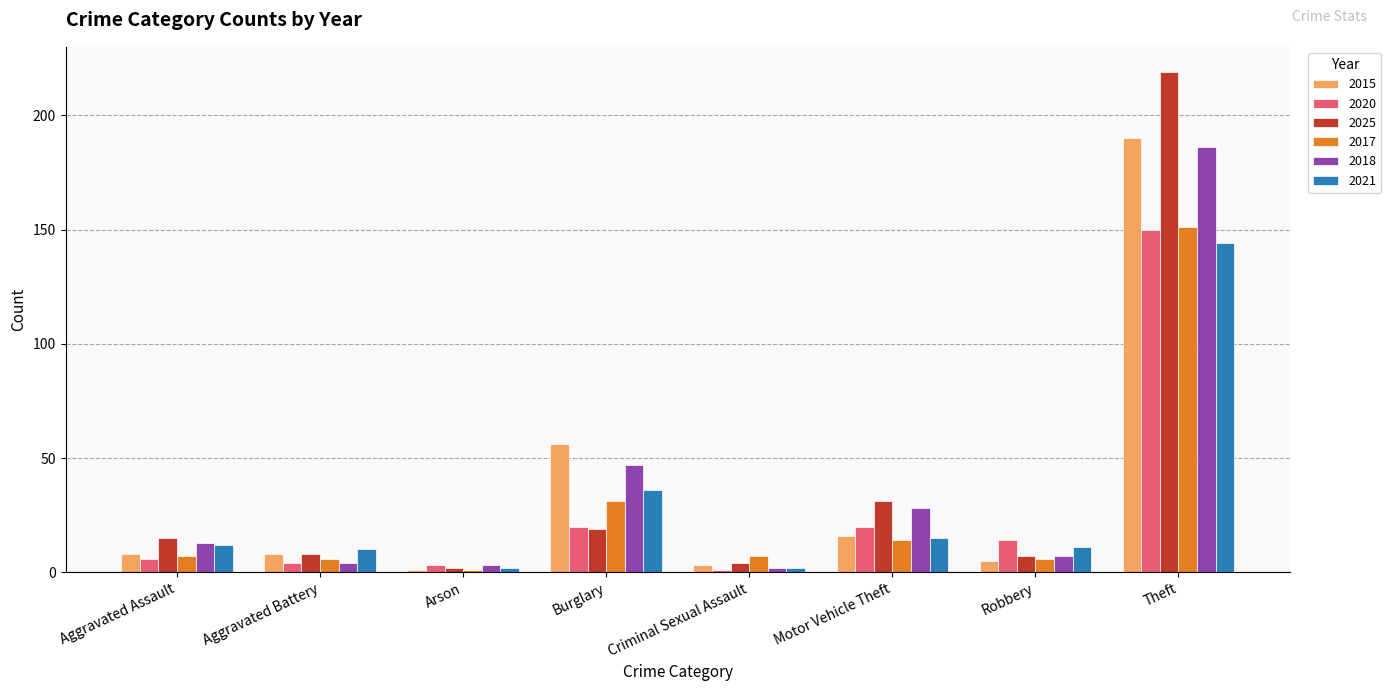

Which series changed the most between Burglary and Criminal Sexual Assault?

2015